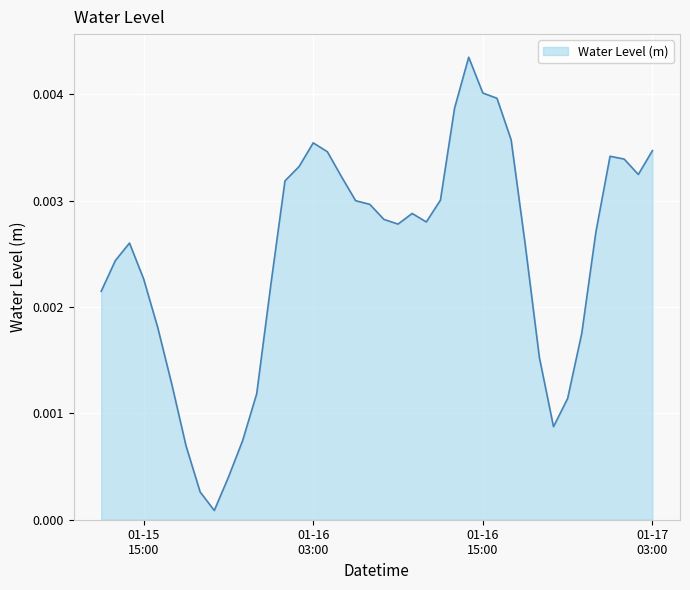

True or false: the data has more than 0 interior local peaks.

True